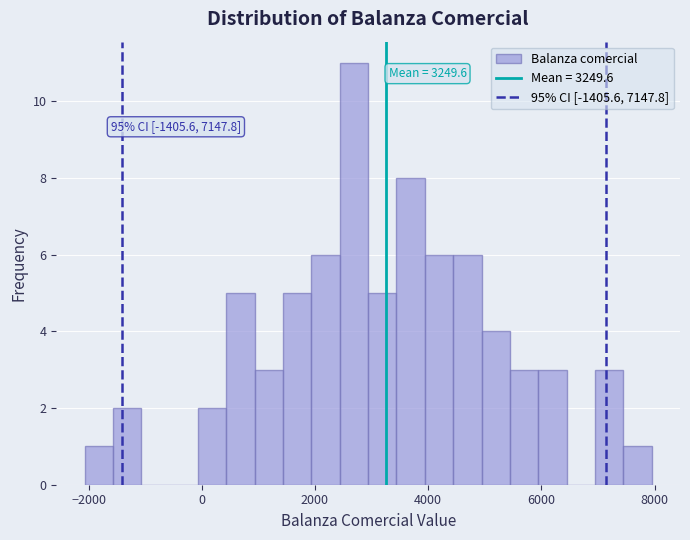

Read against the x-axis, roughly where is the centre of the tallest bar?

2600